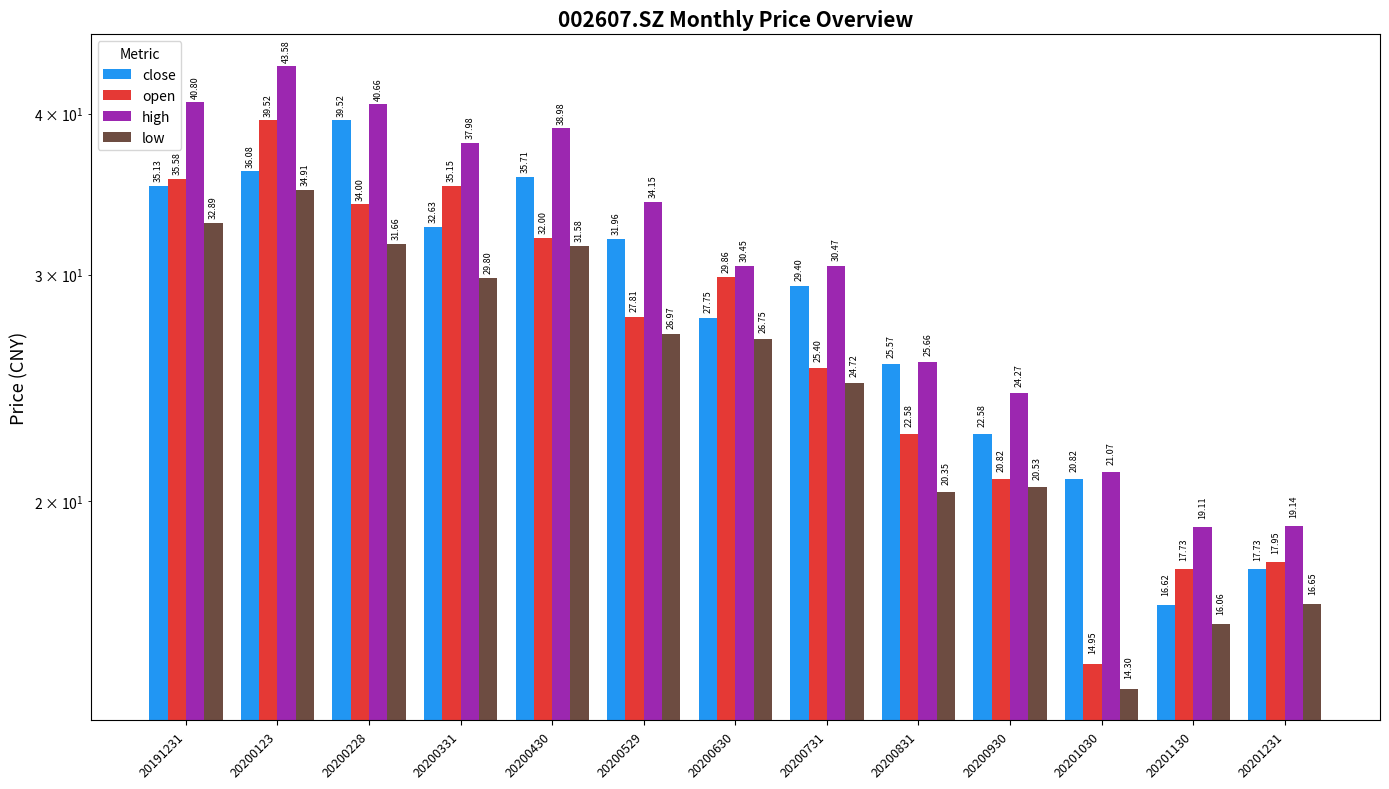

At how many categories does at least one series exceed 35?

5